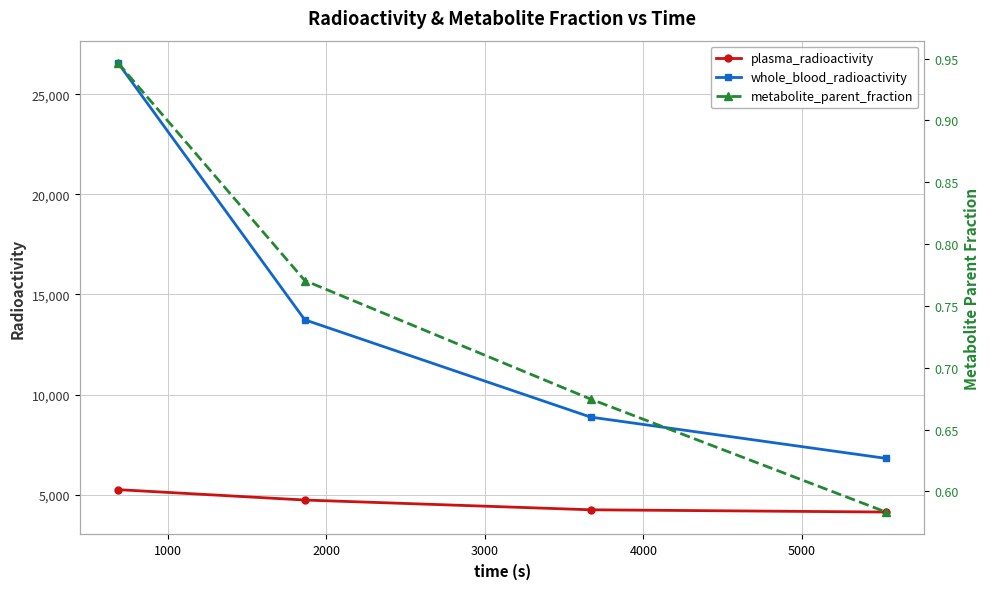

What is the value of the whole_blood_radioactivity point at the 3rd from the left?

8875.5